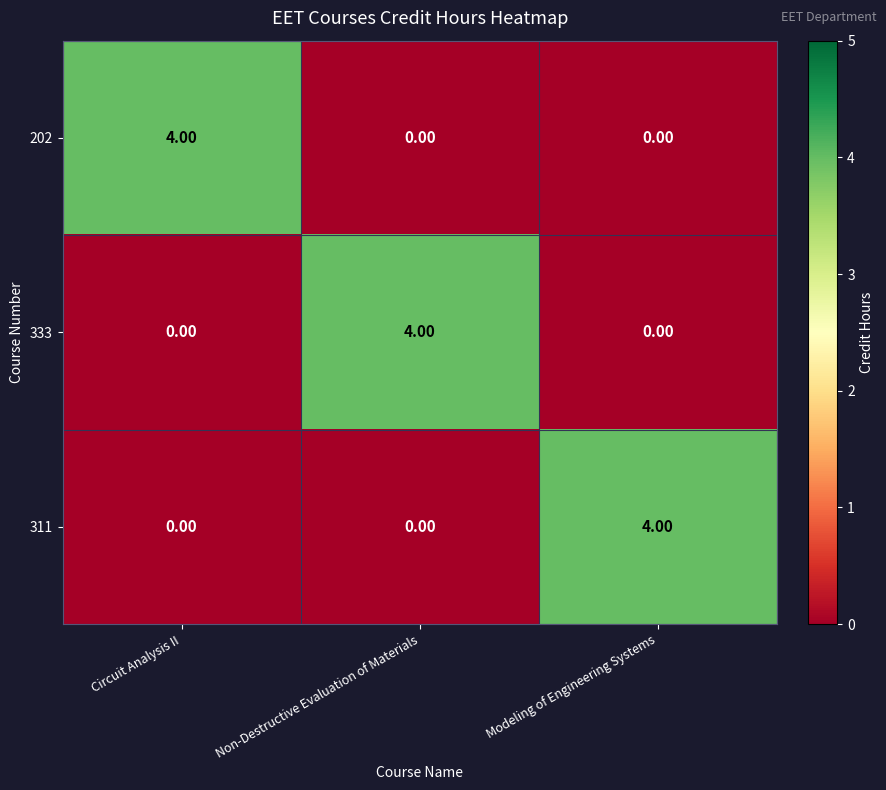

What is the difference between the highest and lowest values at Modeling of Engineering Systems?

4